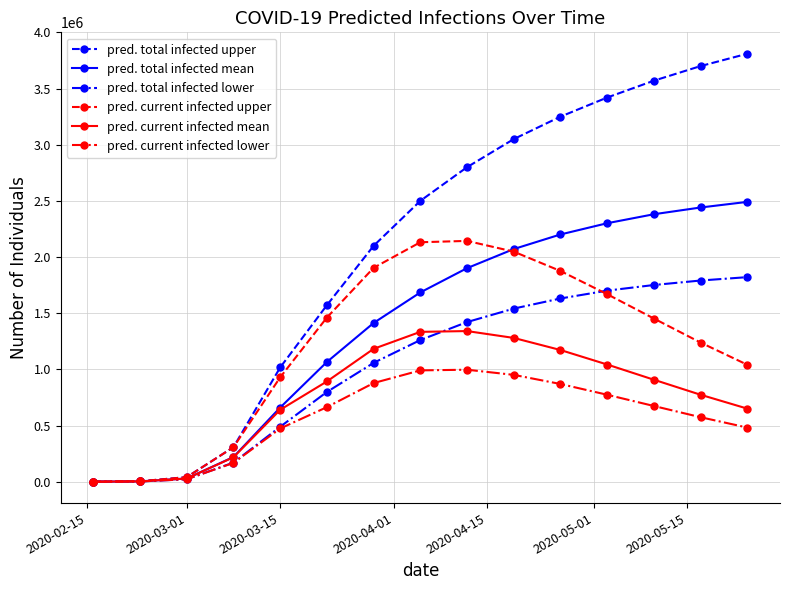

List the series in order of their peak value, lowest first.

pred. current infected lower, pred. current infected mean, pred. total infected lower, pred. current infected upper, pred. total infected mean, pred. total infected upper